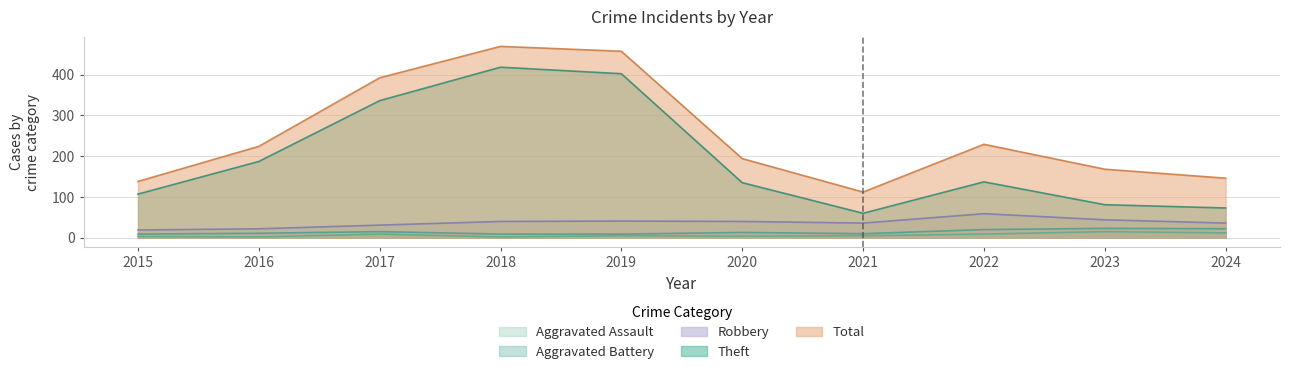

At how many categories does at least one series exceed 225?

4